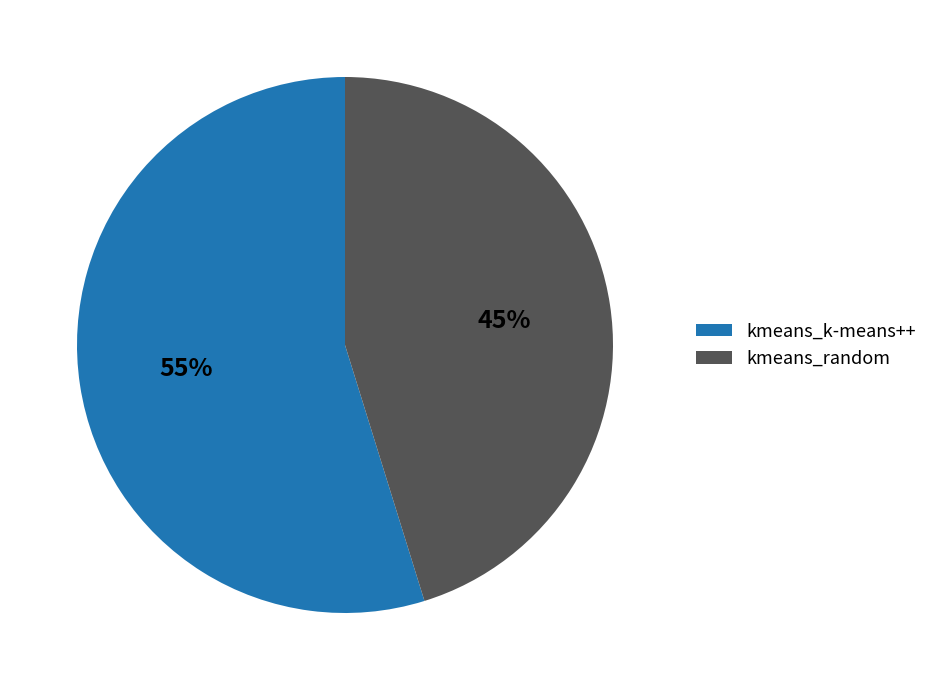

Which slice represents more than half of the pie?

kmeans_k-means++